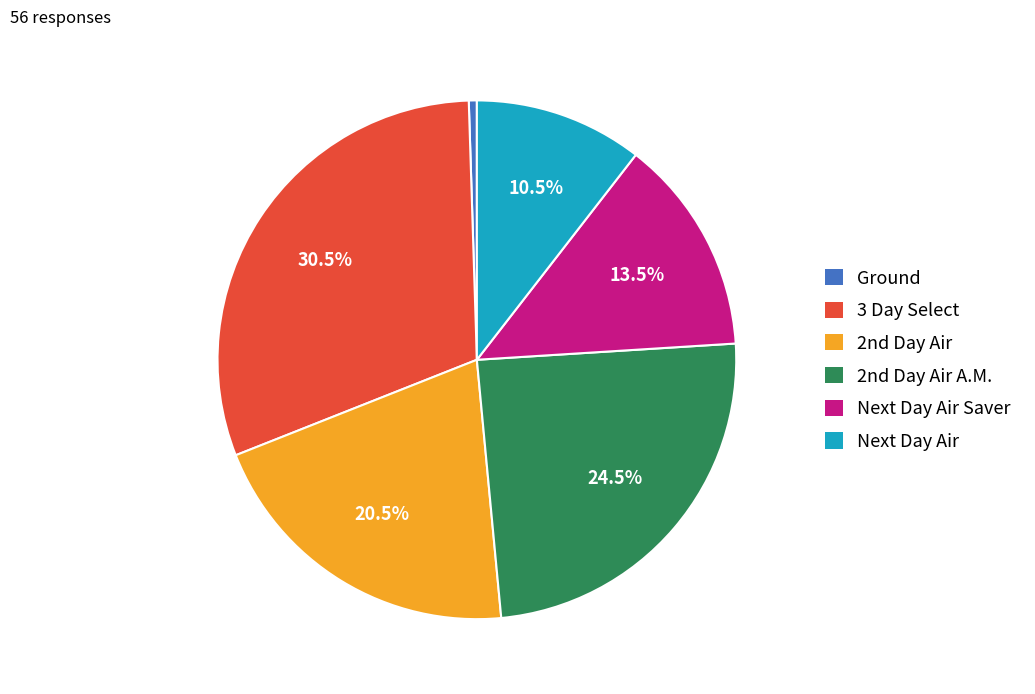

Does any single category account for the majority?

No